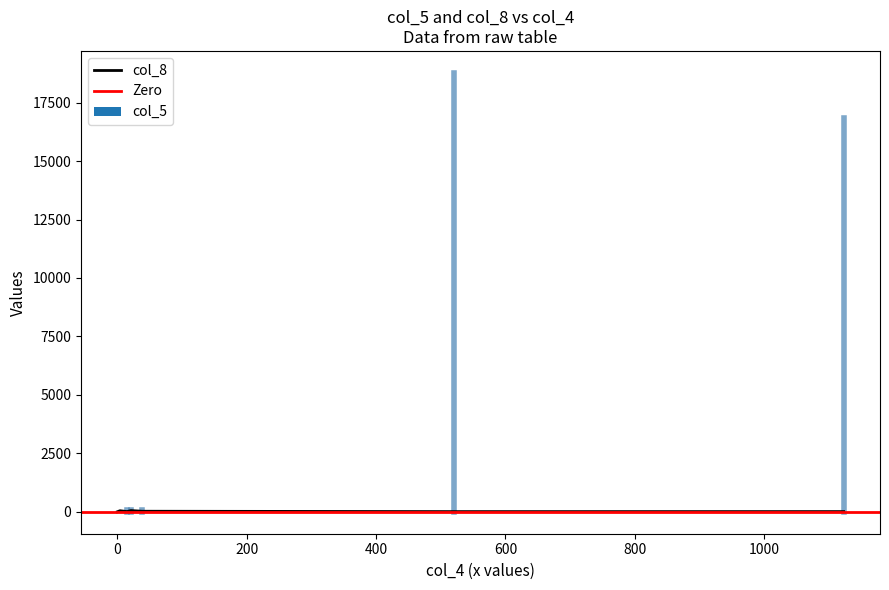

What is the sum of the col_5 values at 38 and 0?

93